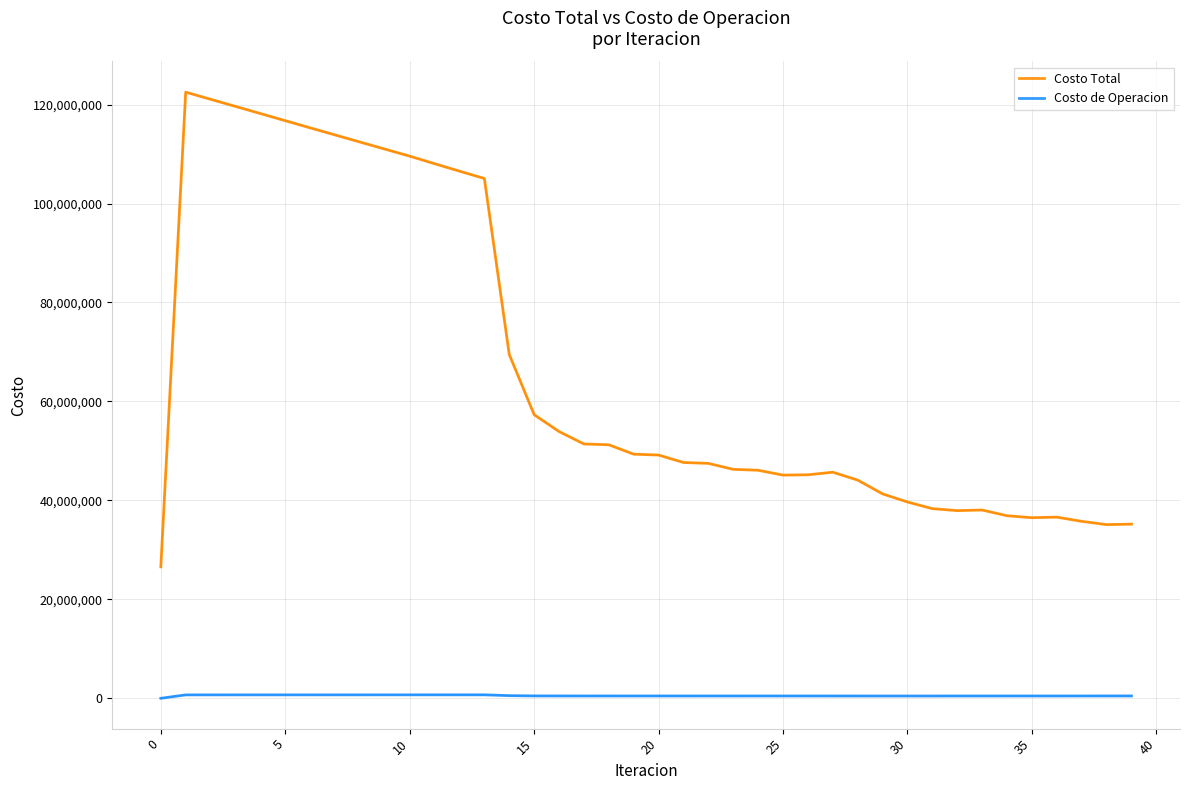

Rank the series at 38 from lowest to highest value.

Costo de Operacion, Costo Total